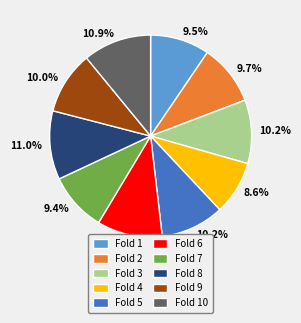

To the nearest percent, what is the difference between the largest and smallest slice percentages?

2%